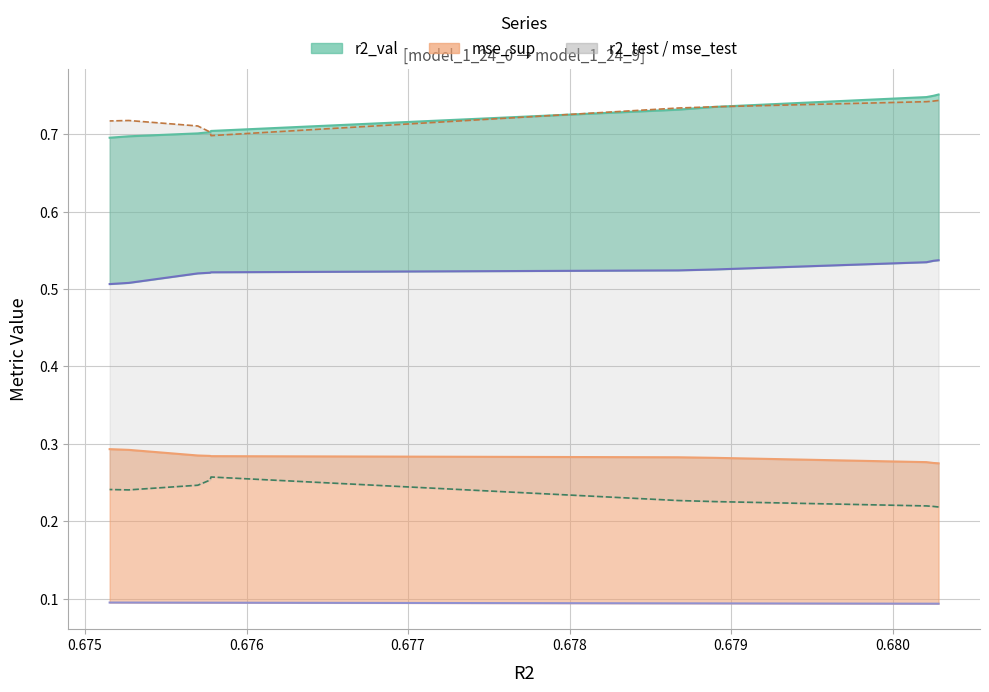

True or false: mse has more than 2 points higher than both neighbors.

False